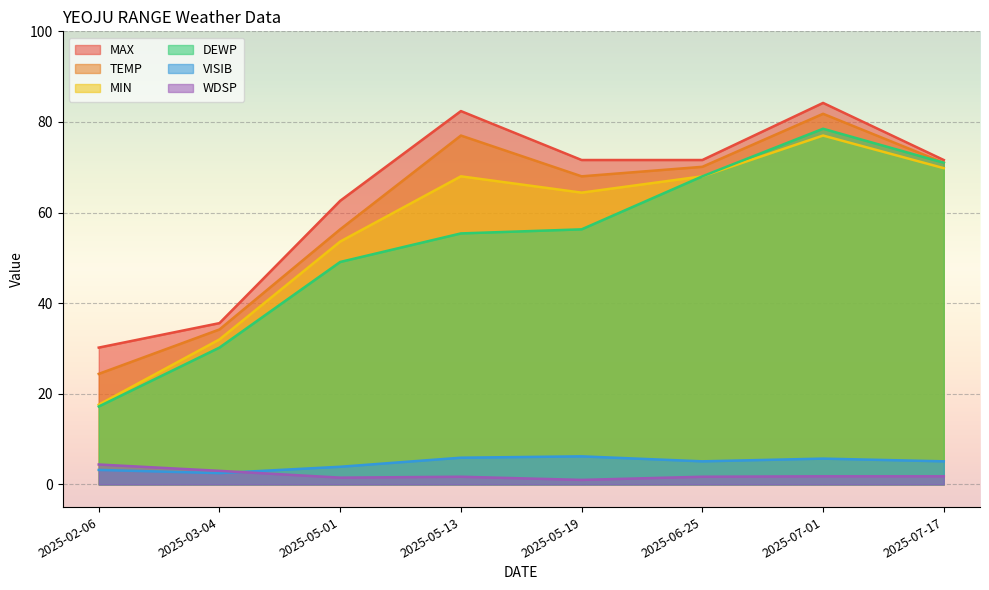

At how many categories does at least one series exceed 4?

8